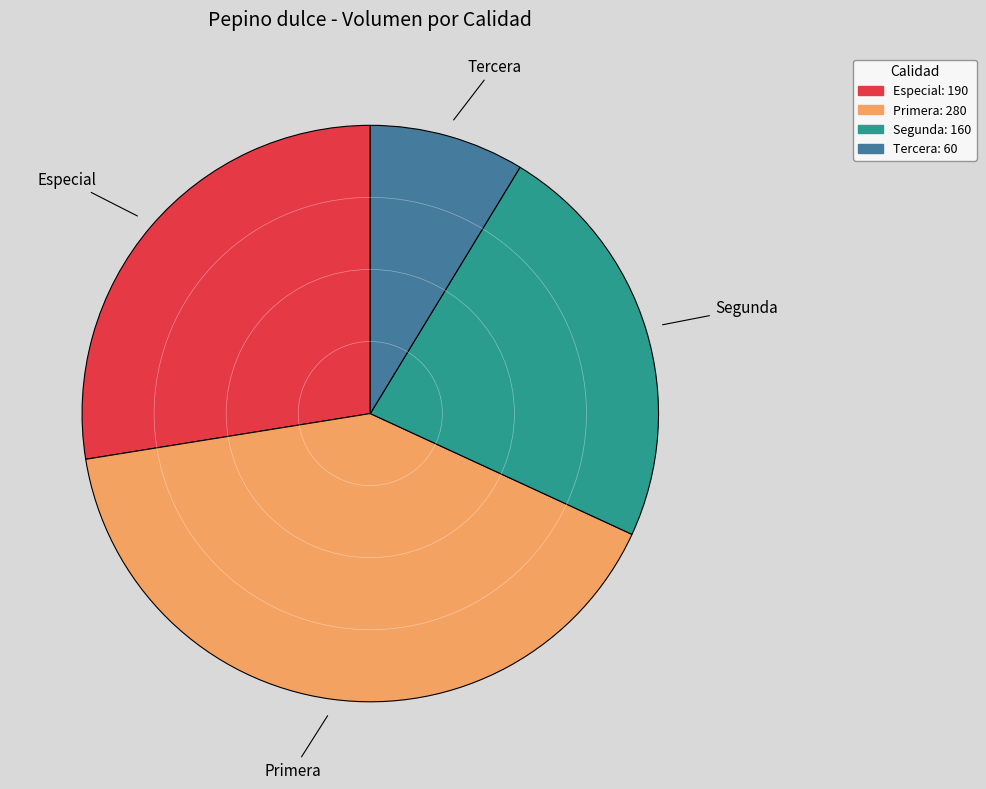

True or false: Segunda accounts for 23% of the total.

True